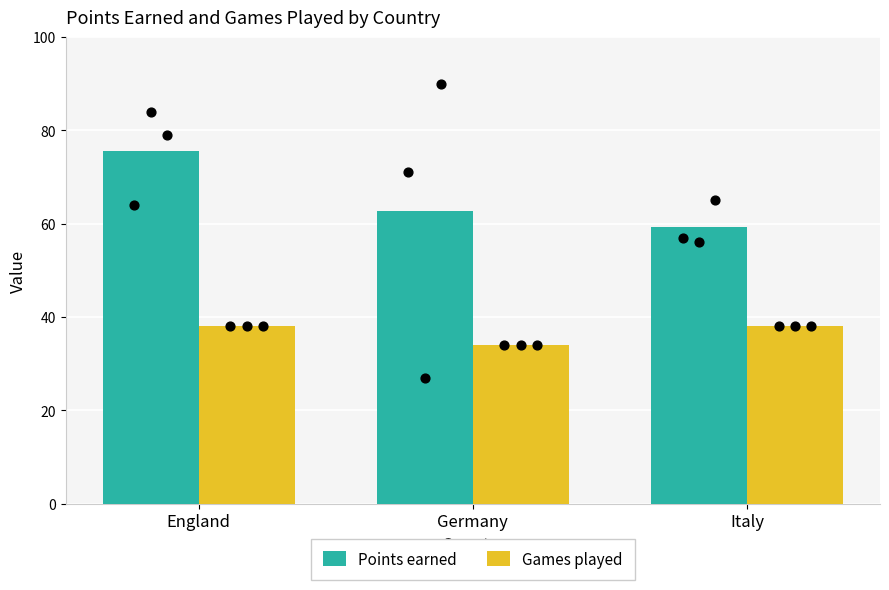

Which series has the widest spread of Y values?

Points earned